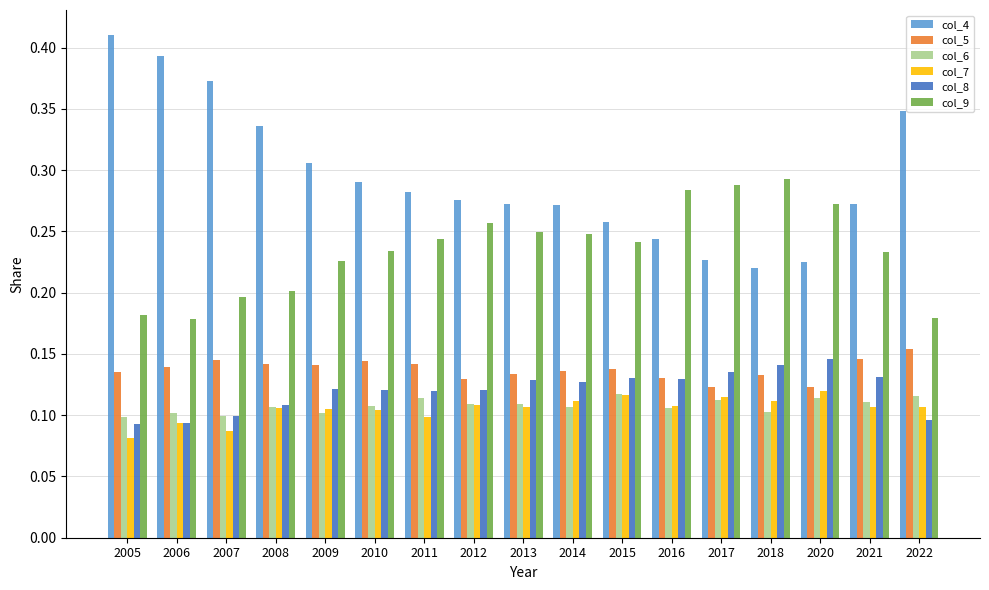

Which category has the highest value across all series?

2005